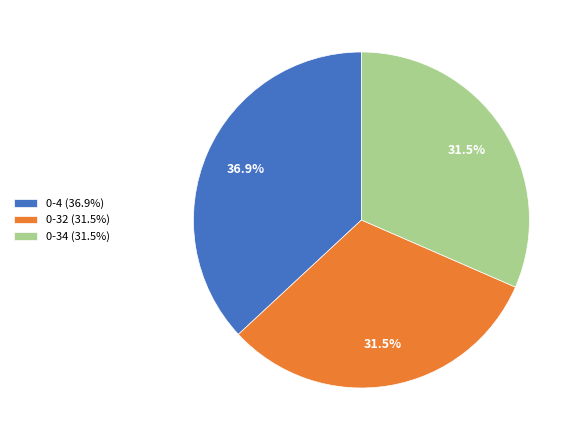

What is the total percentage of 0-32 (31.5%) and 0-34 (31.5%)?

63.1%